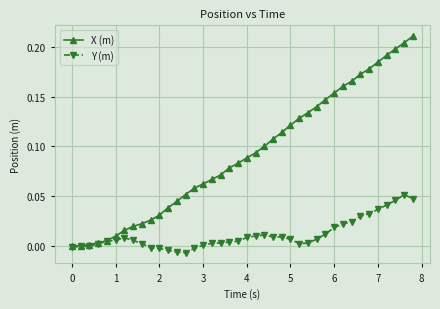

List the series in order of their peak value, lowest first.

Y (m), X (m)